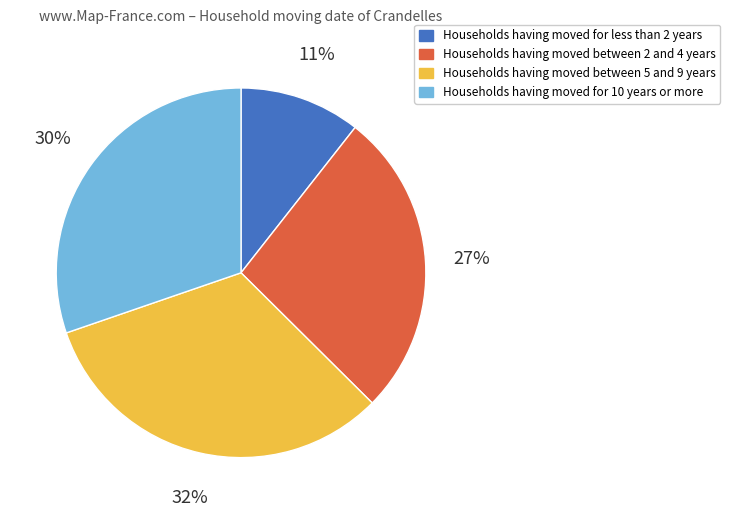

What is the largest slice in the pie chart?

Households having moved between 5 and 9 years